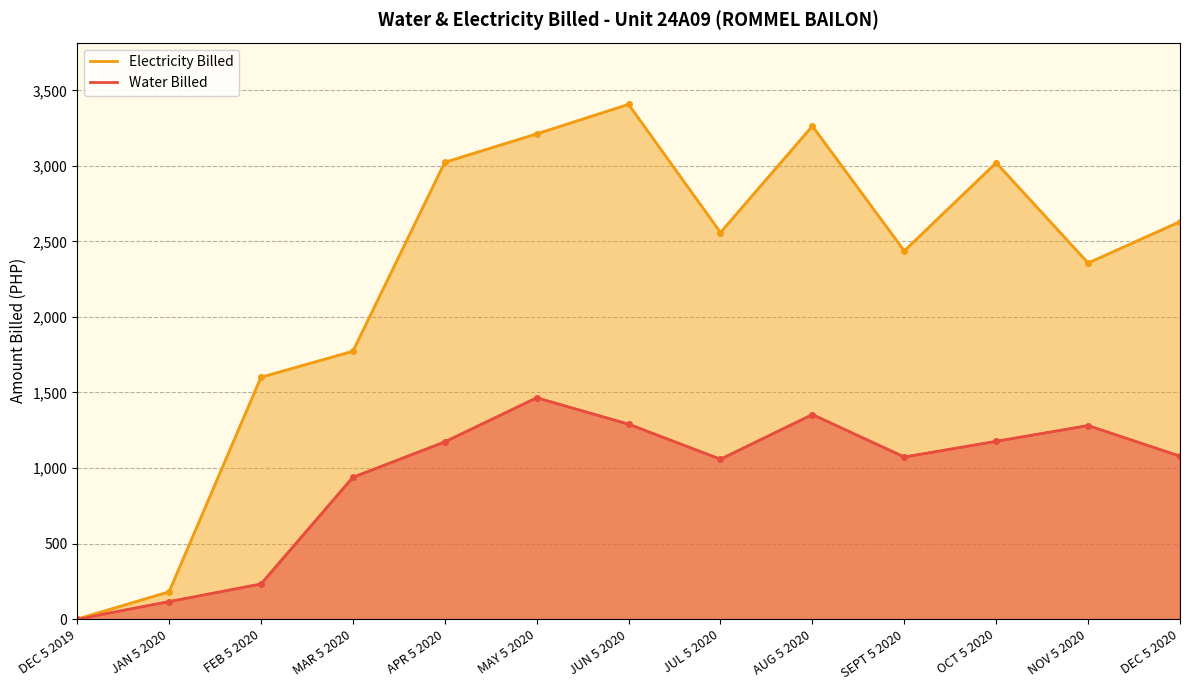

What position from the right is JUL 5 2020?

6